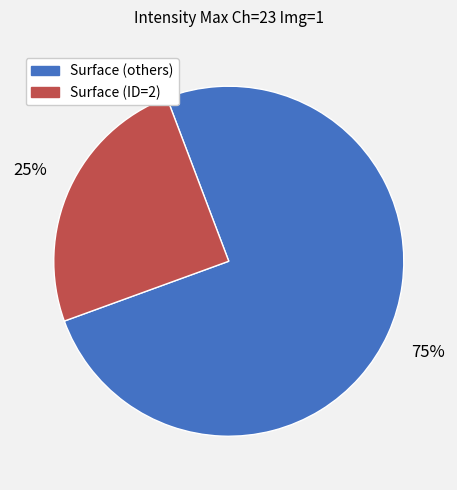

Is there any slice that represents more than half of the pie?

Yes